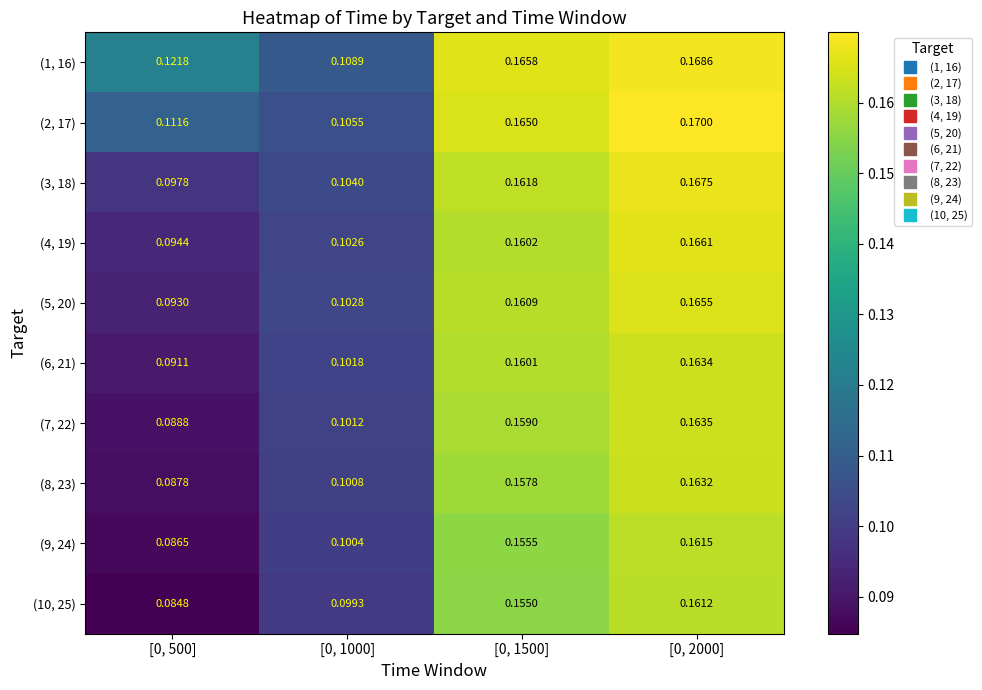

Is the value of (8, 23) at [0, 2000] greater than the value of (2, 17) at [0, 1000]?

Yes